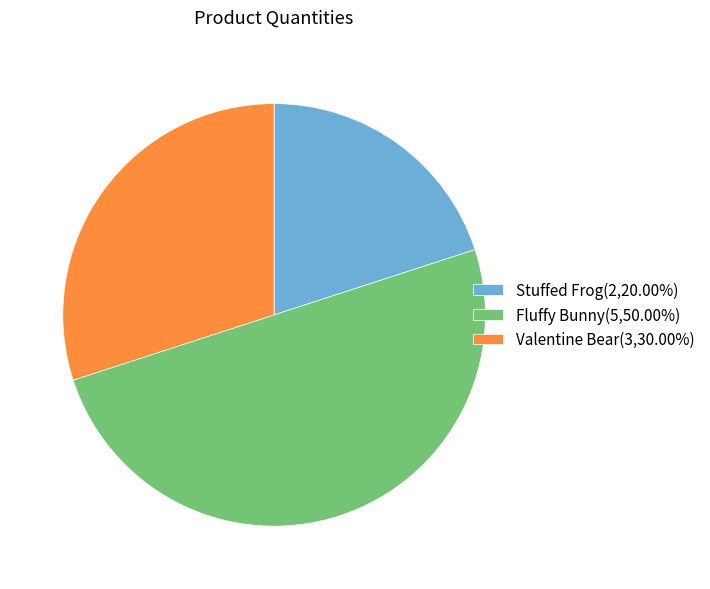

True or false: Stuffed Frog accounts for 34% of the total.

False